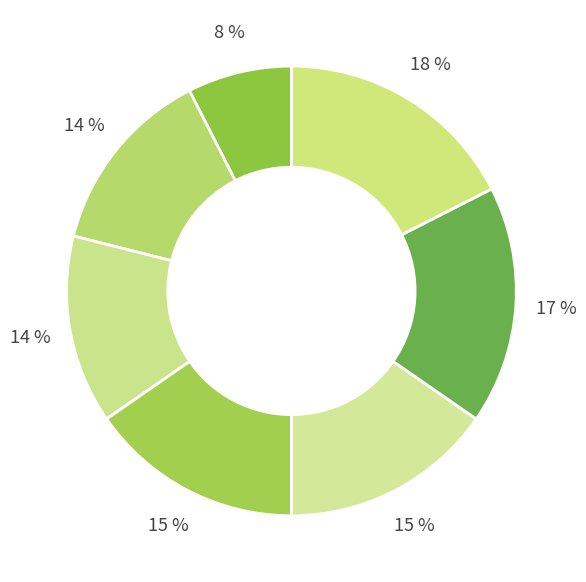

Is there any slice that represents more than half of the pie?

No